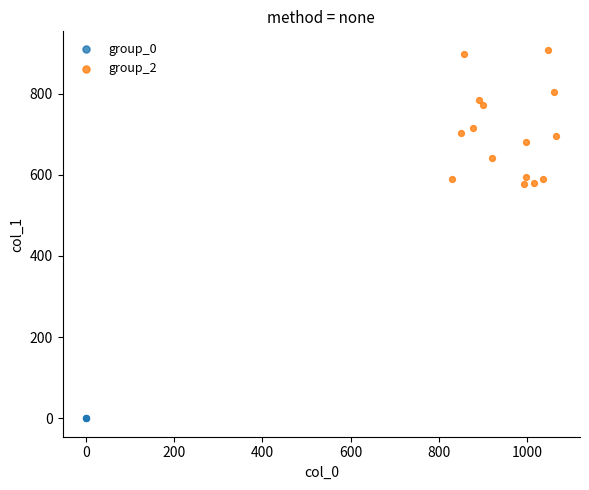

Which series contains the highest Y value?

group_2